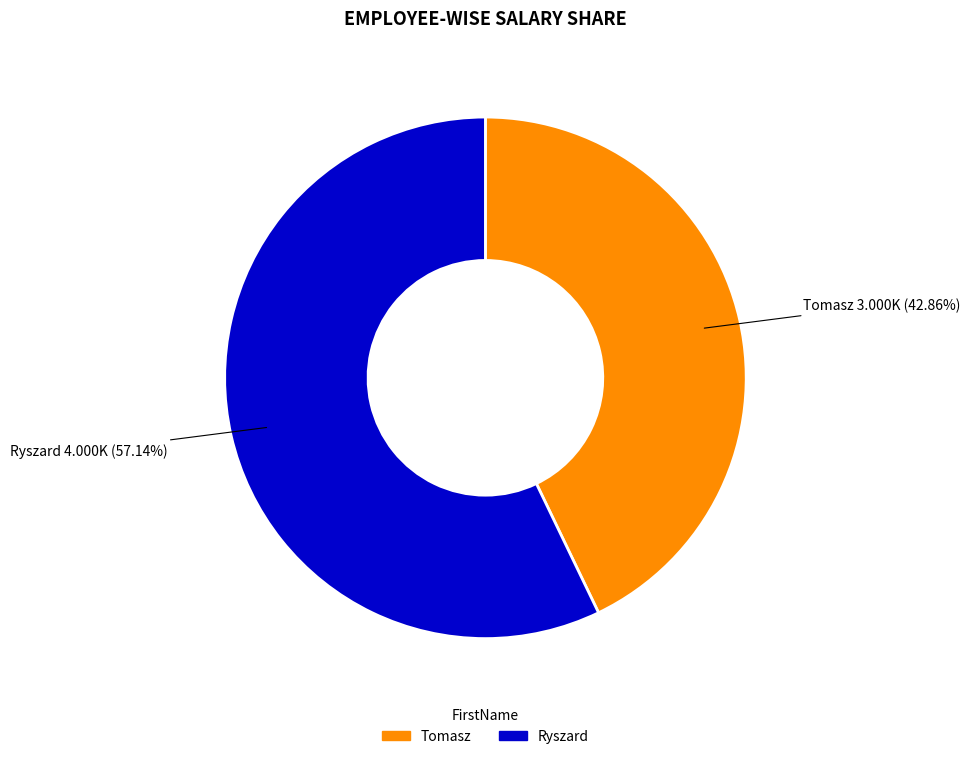

To the nearest percent, what portion does Ryszard represent?

57%